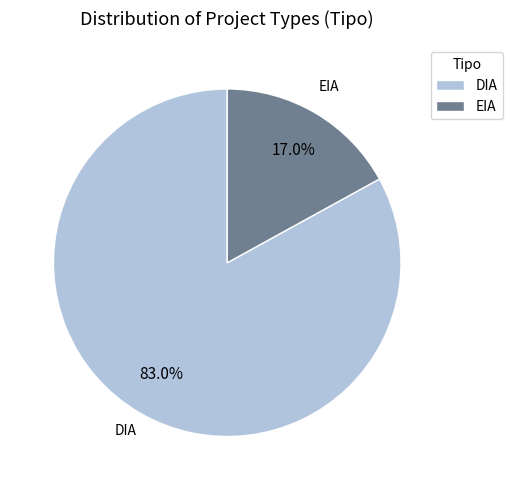

To the nearest percent, what is the difference between the EIA and DIA slice percentages?

66%